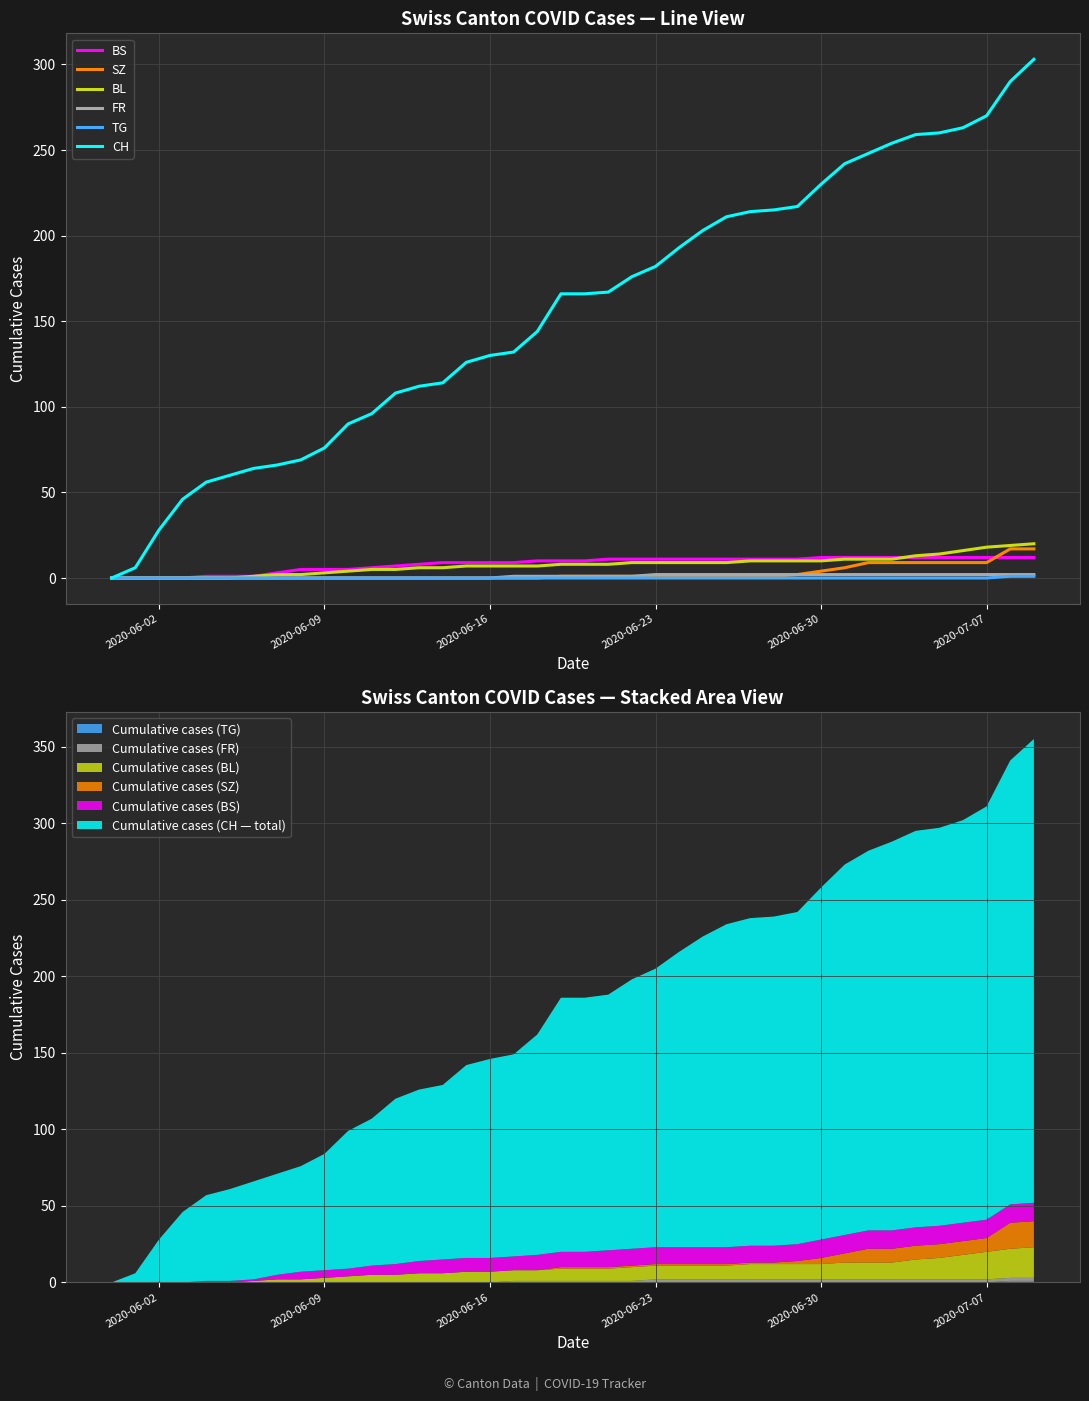

List the series in order of their peak value, highest first.

CH, BL, SZ, BS, FR, TG